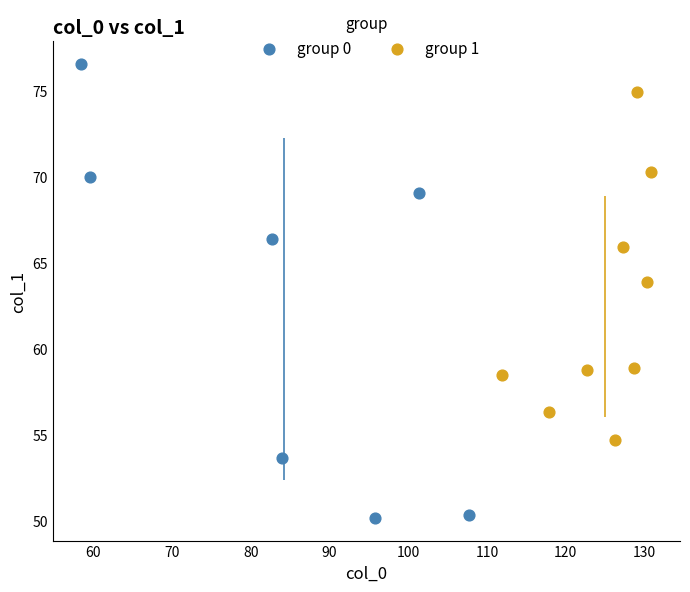

Which series reaches the minimum Y coordinate?

group 0